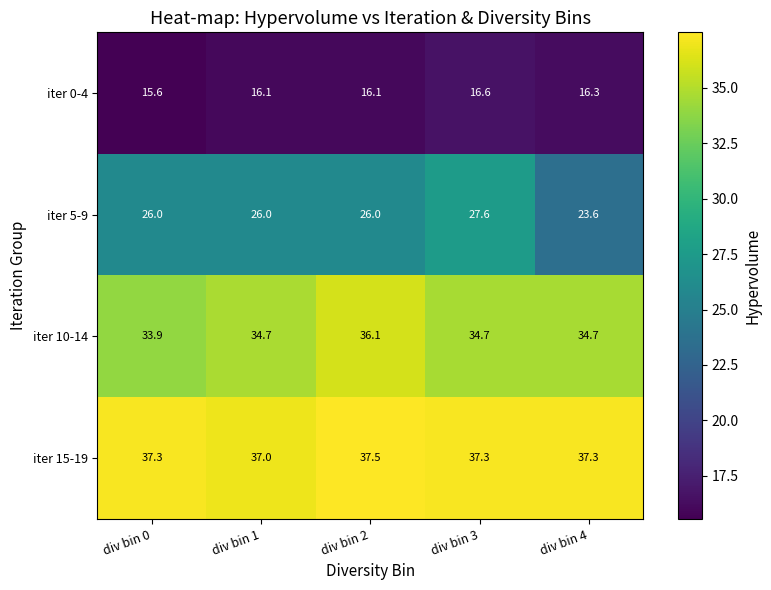

How many data points does each series have?

5